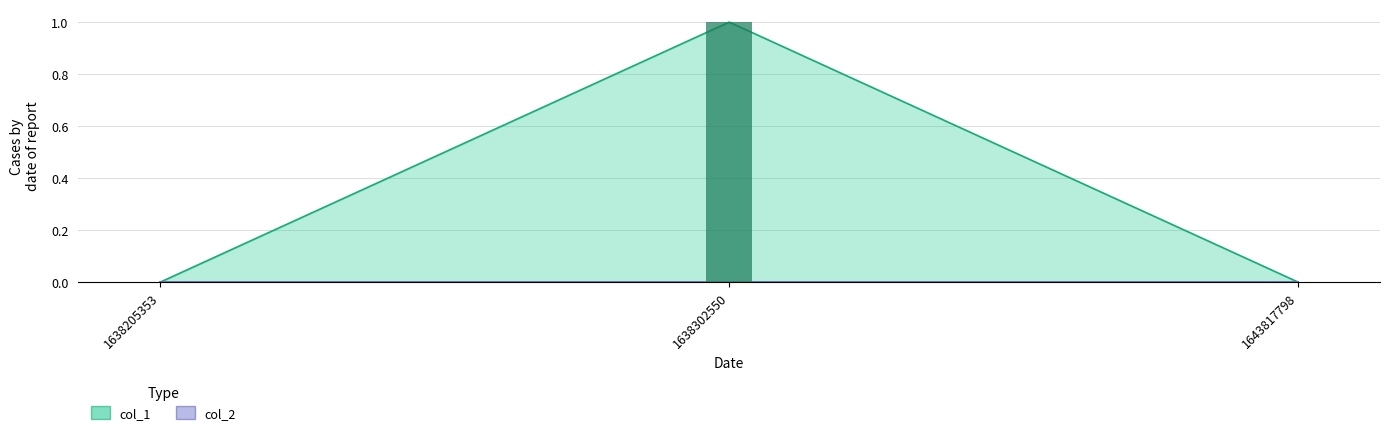

What is the difference between the values at 1638302550 and 1643817798?

1